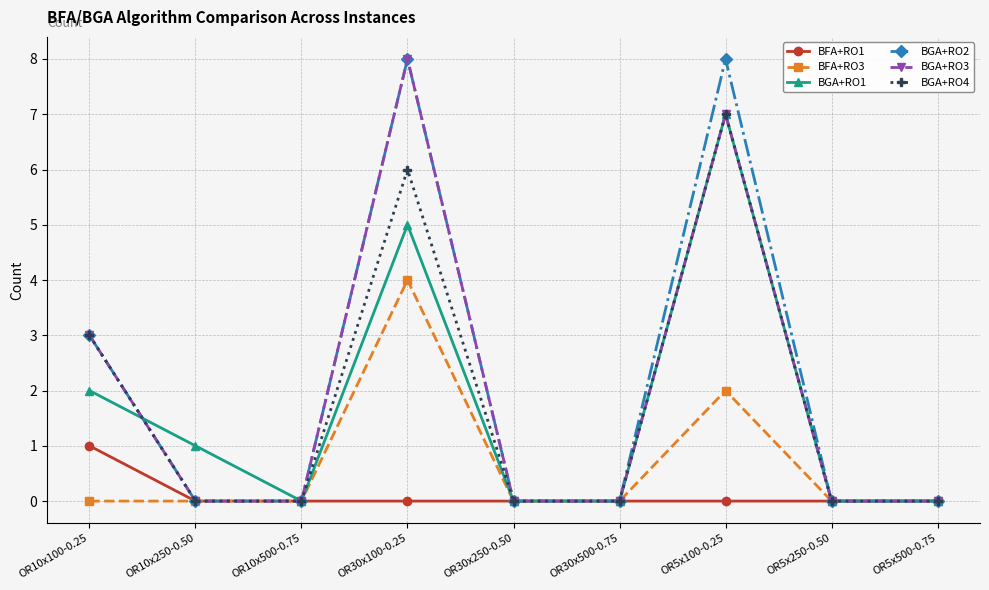

Is the value of BGA+RO1 at OR30x500-0.75 greater than the value of BGA+RO3 at OR5x100-0.25?

No